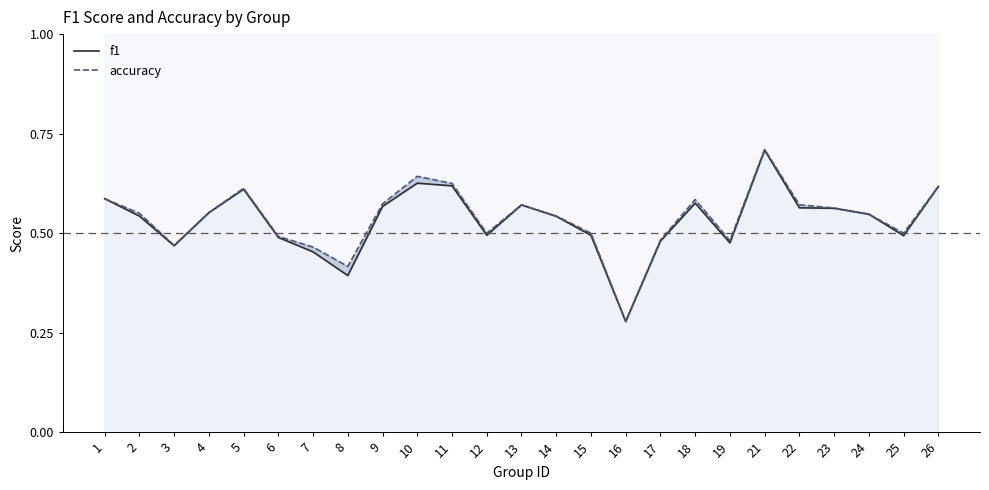

Which label corresponds to the smallest value in the chart?

16